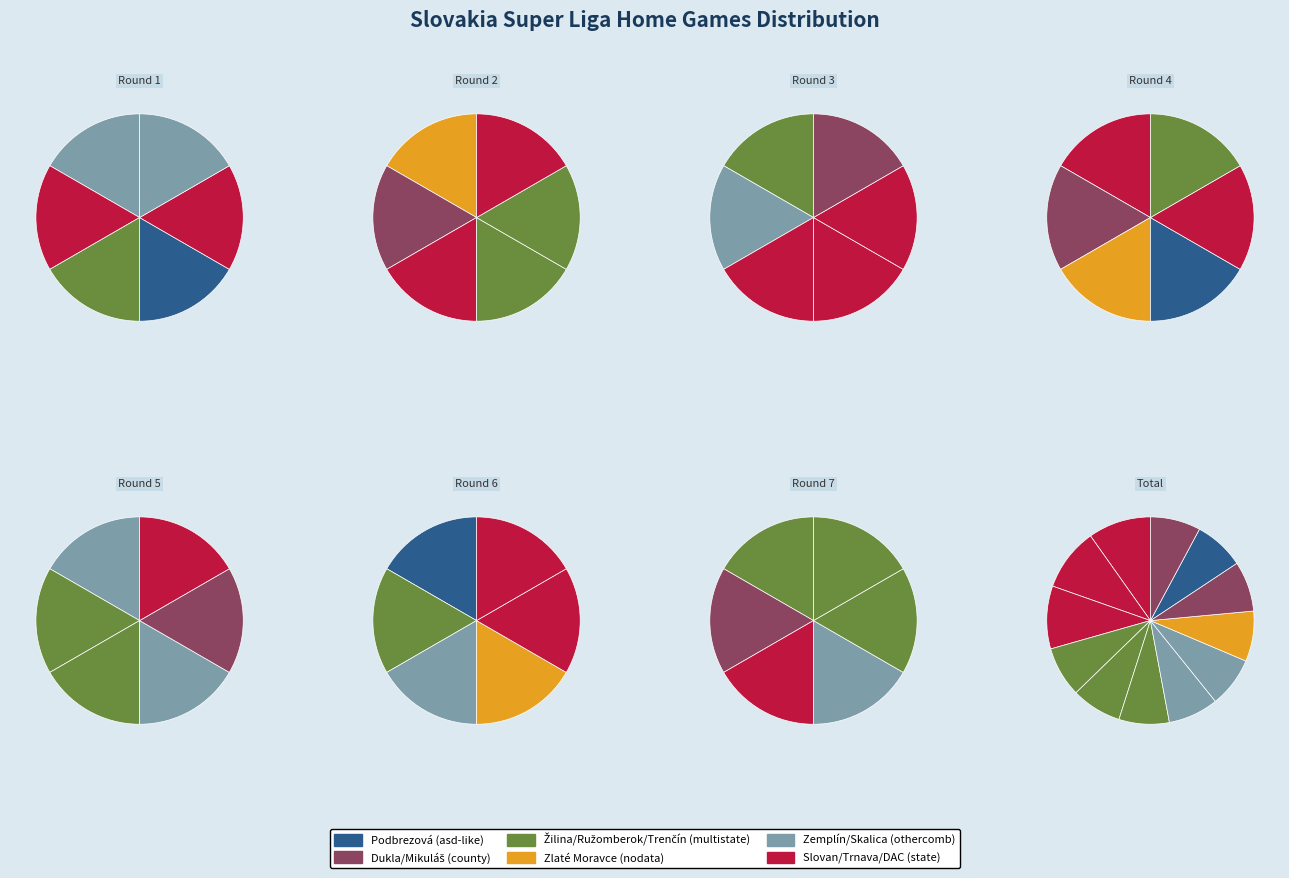

To the nearest percent, what is the difference between the largest and smallest slice percentages?

2%